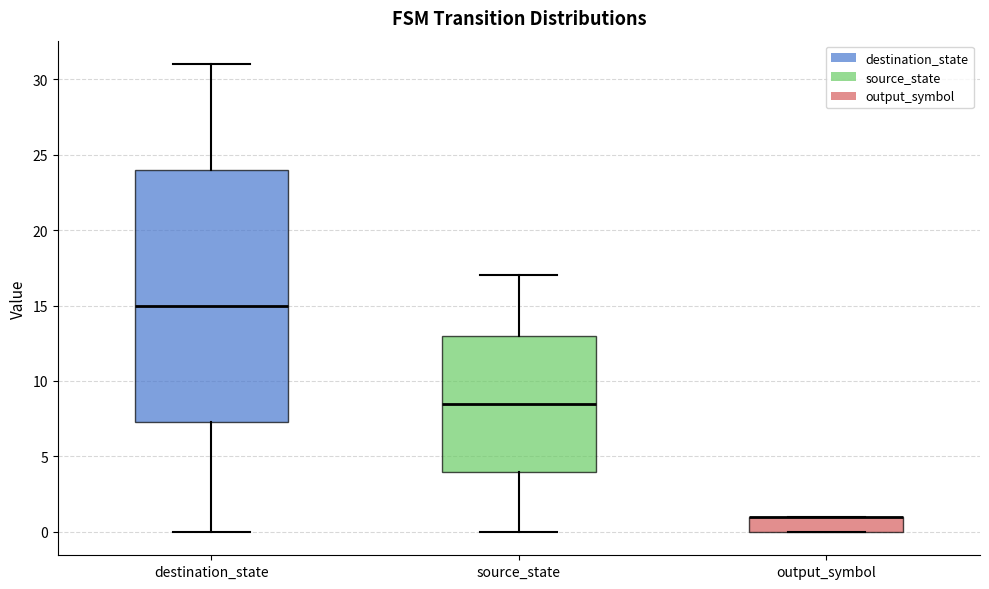

Reading left to right, transcribe this box plot: for each box, give where its median line is, the range the box spans, and where its two whiskers end, as read against the y-axis. The values are not printed on the chart, so give them approximately, as read against the axis.

destination_state: median 15.0, box 7.5 to 24.0, whiskers 0.0 to 31.0
source_state: median 8.5, box 4.0 to 13.0, whiskers 0.0 to 17.0
output_symbol: median 1.0 (drawn on the box's upper edge), box 0.0 to 1.0, whiskers 0.0 to 1.0